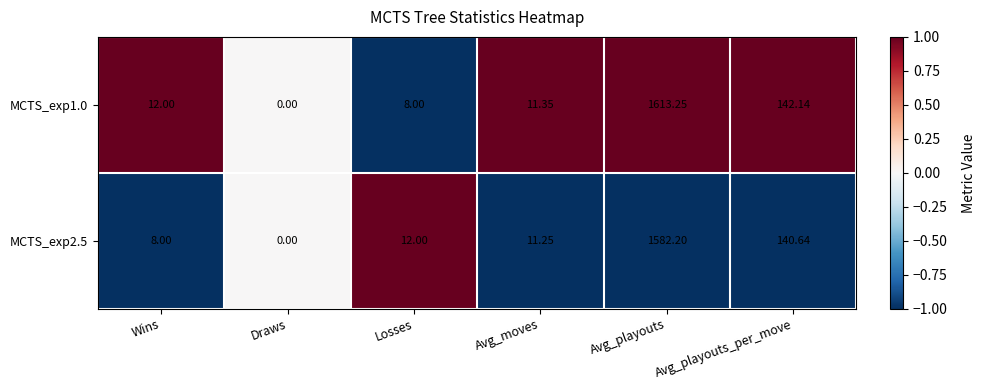

At which label is MCTS_exp2.5 closest to 791?

Avg_playouts_per_move